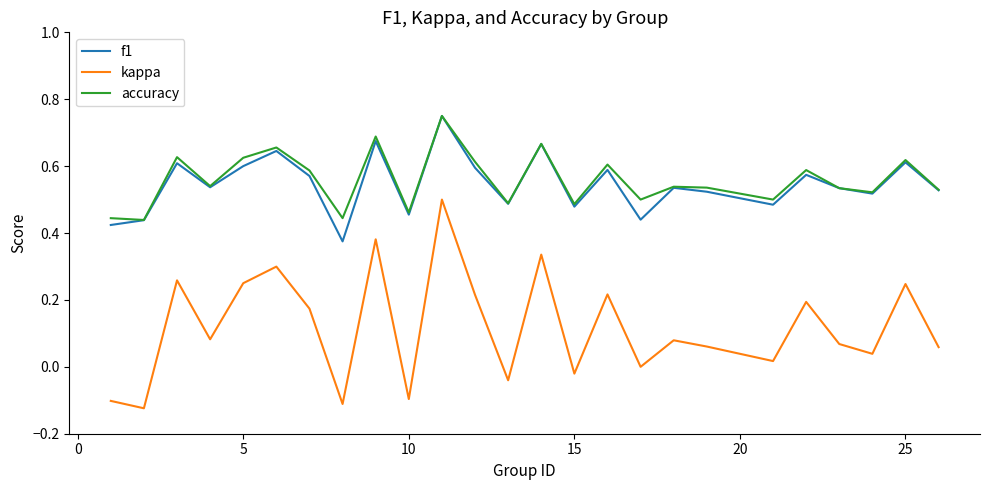

True or false: kappa and f1 intersect in this chart.

False